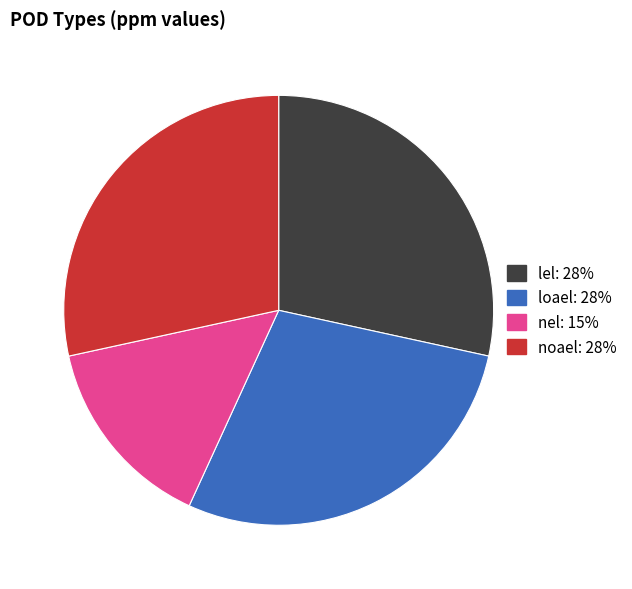

Does lel represent more than half of the total?

No